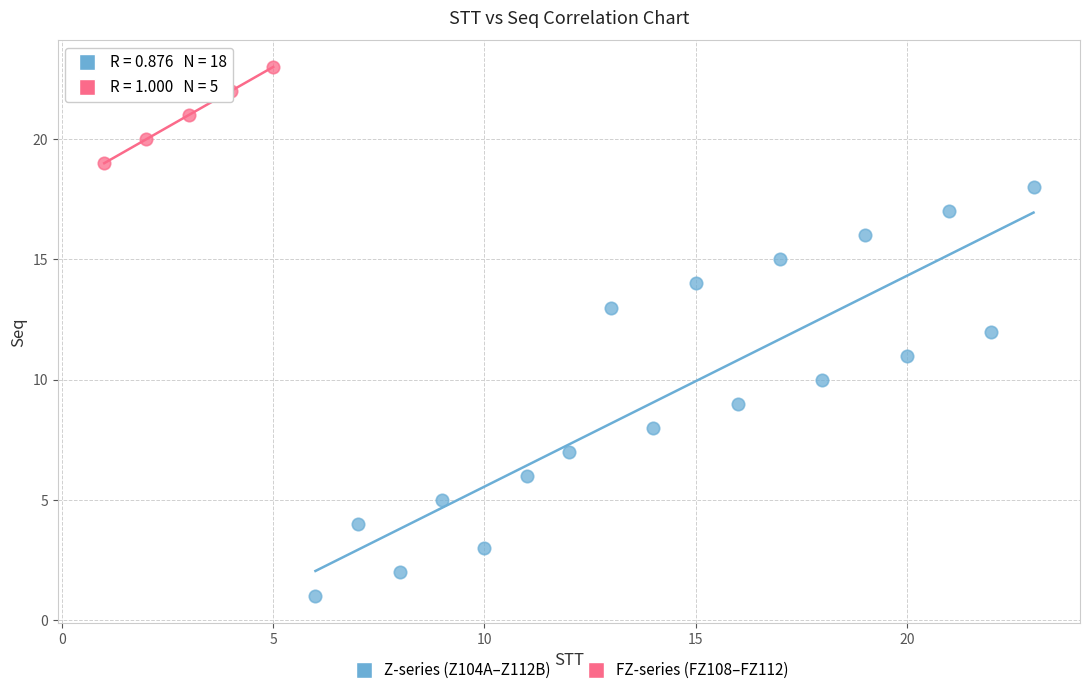

Which series has the largest Y range (max minus min)?

Z-series (Z104A–Z112B)